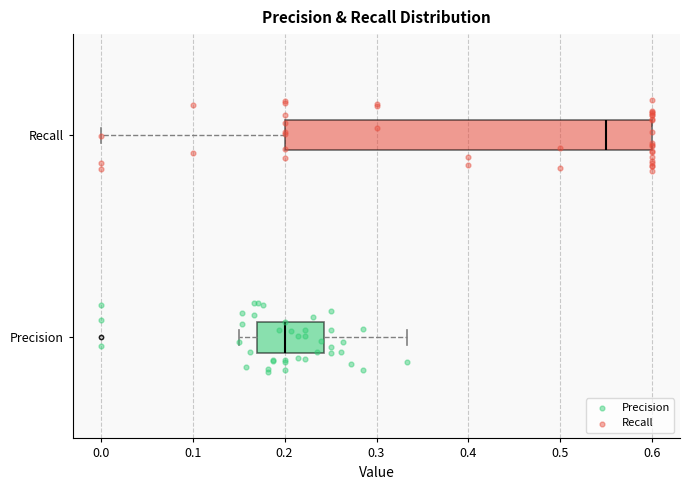

Which box's median line is the furthest to the right?

Recall